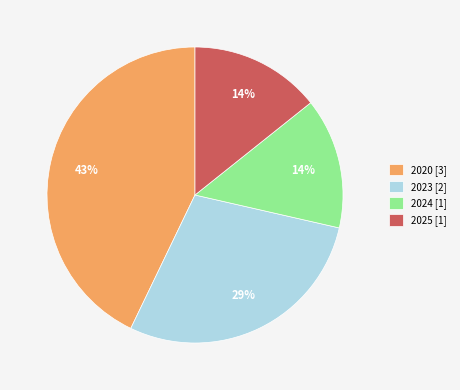

What is the ratio of the value at 2024 to the value at 2023?

0.5